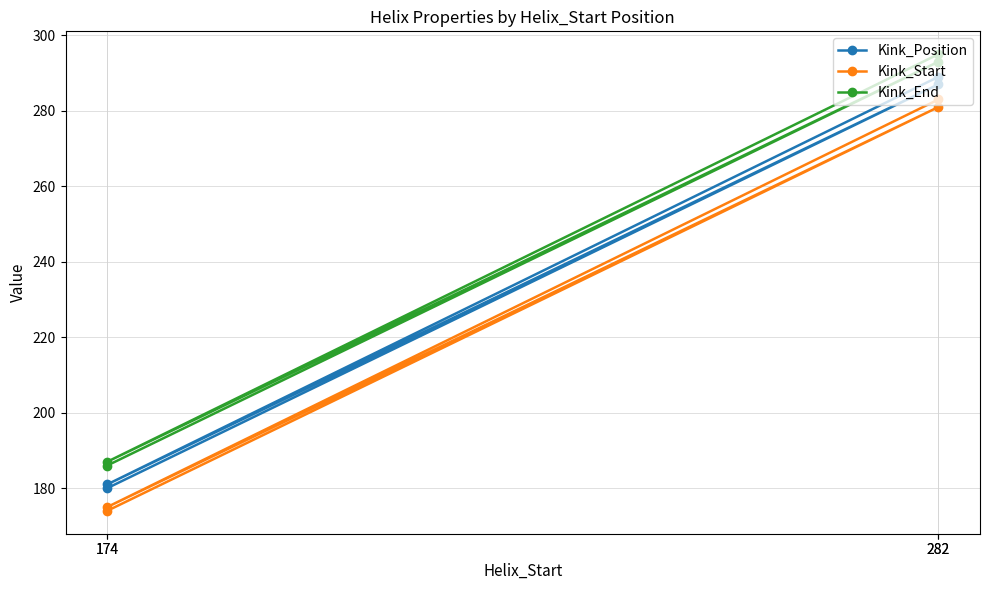

What are all the series names shown in the legend?

Kink_Position, Kink_Start, Kink_End